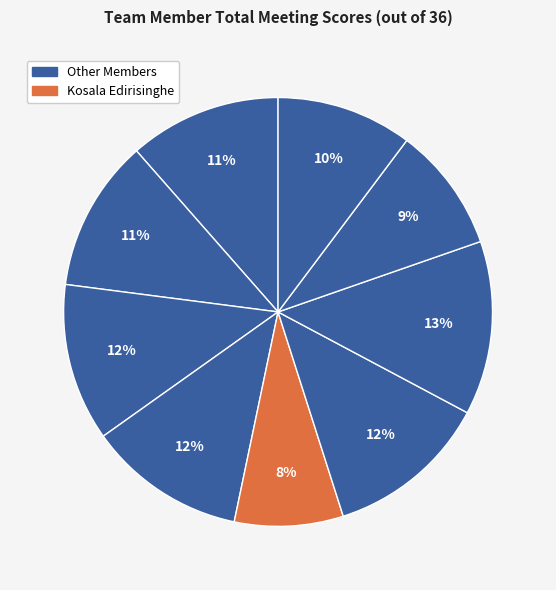

Count the number of slices in the pie.

9